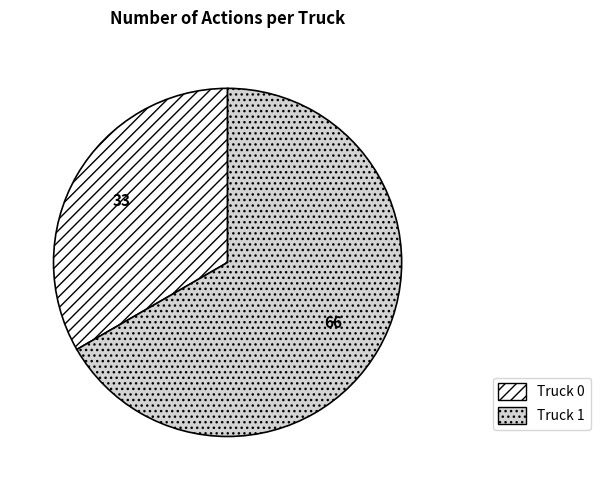

Which category has the biggest portion of the pie?

Truck 1